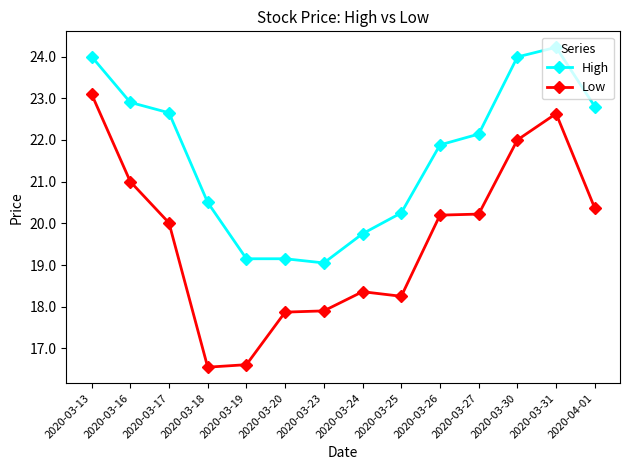

At which label does Low first exceed 20?

2020-03-13